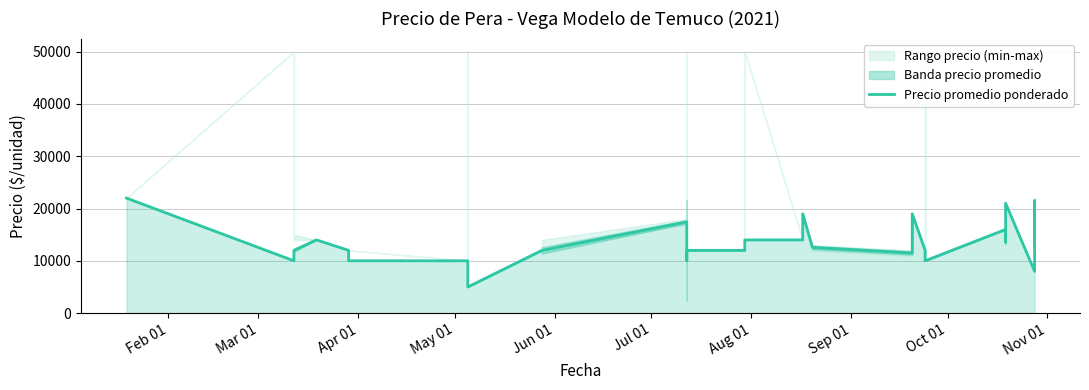

How many data points are less than 12000?

12